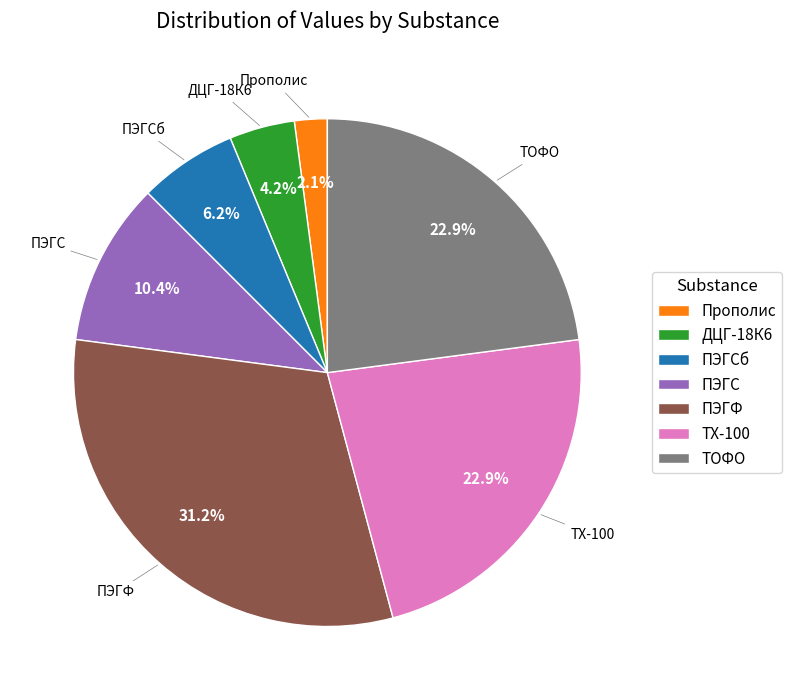

Is it true that ПЭГС is 1% of the pie?

False